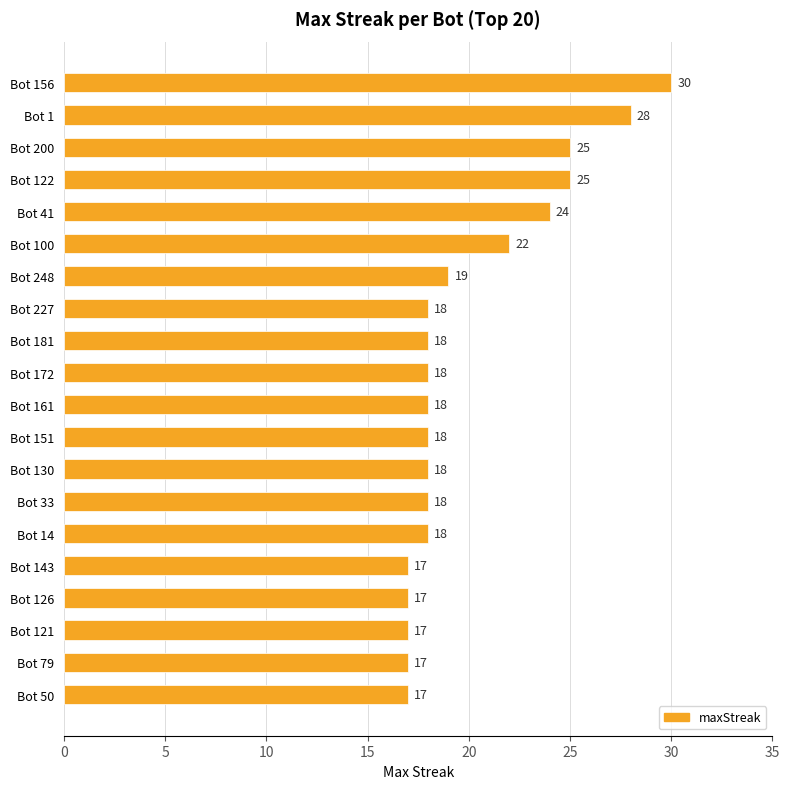

Reading bottom to top, what are all the values shown in this chart?

17	17	17	17	17	18	18	18	18	18	18	18	18	19	22	24	25	25	28	30